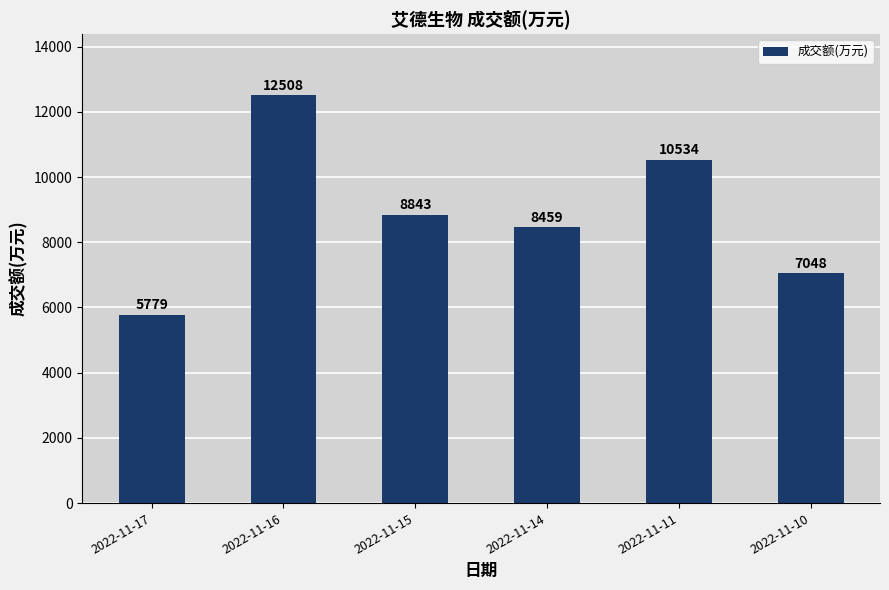

What is the value of the 2nd bar from the left?

12508